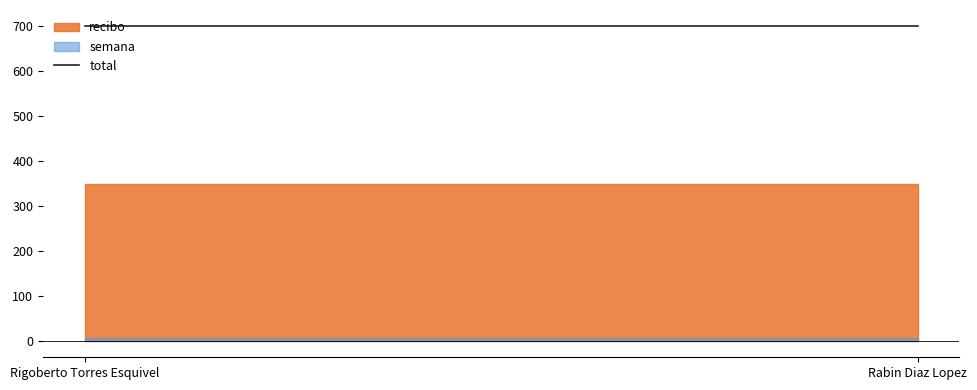

Is the value of semana at Rabin Diaz Lopez greater than the value of recibo at Rigoberto Torres Esquivel?

No